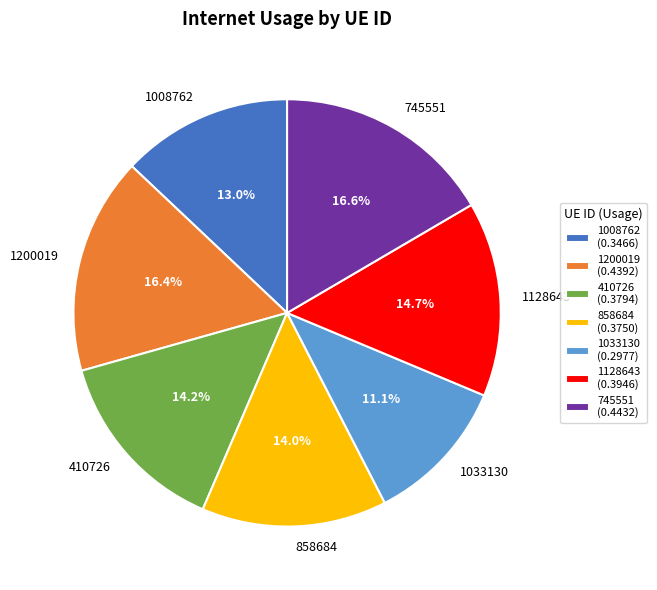

Is there any slice that represents more than half of the pie?

No